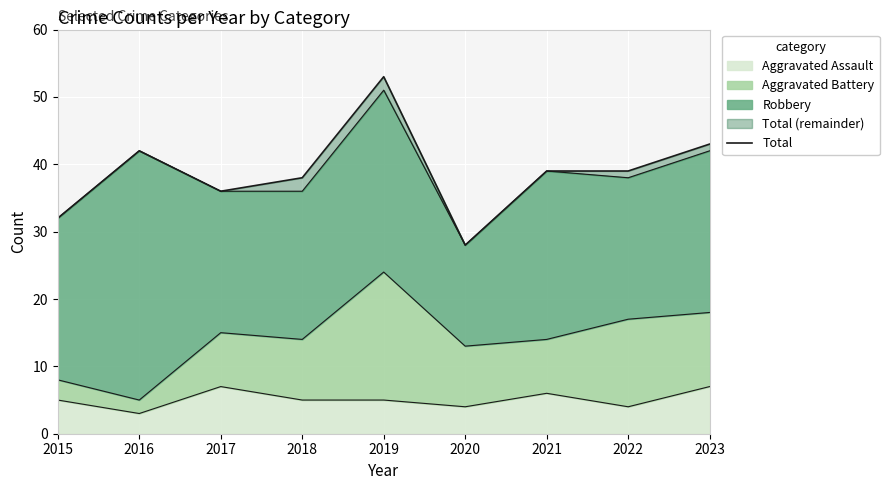

At which category does the data reach its first local valley?

2017